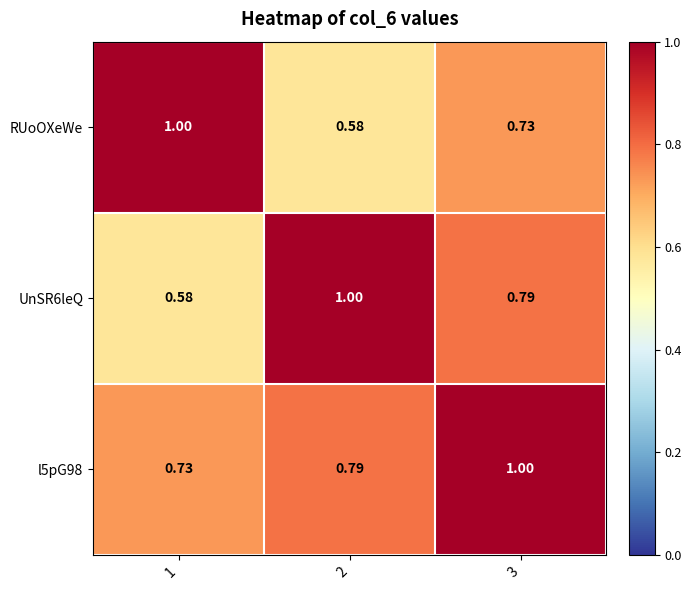

At how many categories does at least one series exceed 0?

3